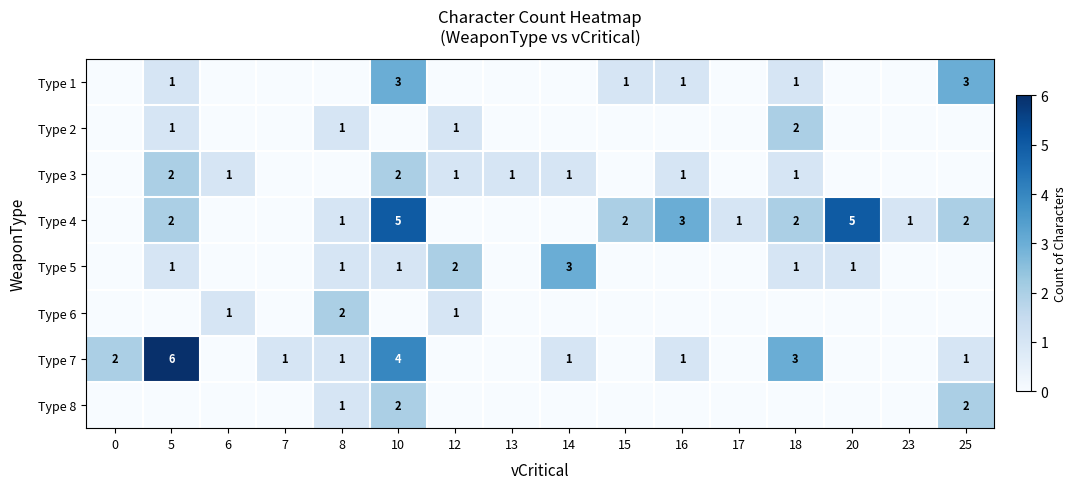

The value of Type 2 at 8 is 0. True or false?

False